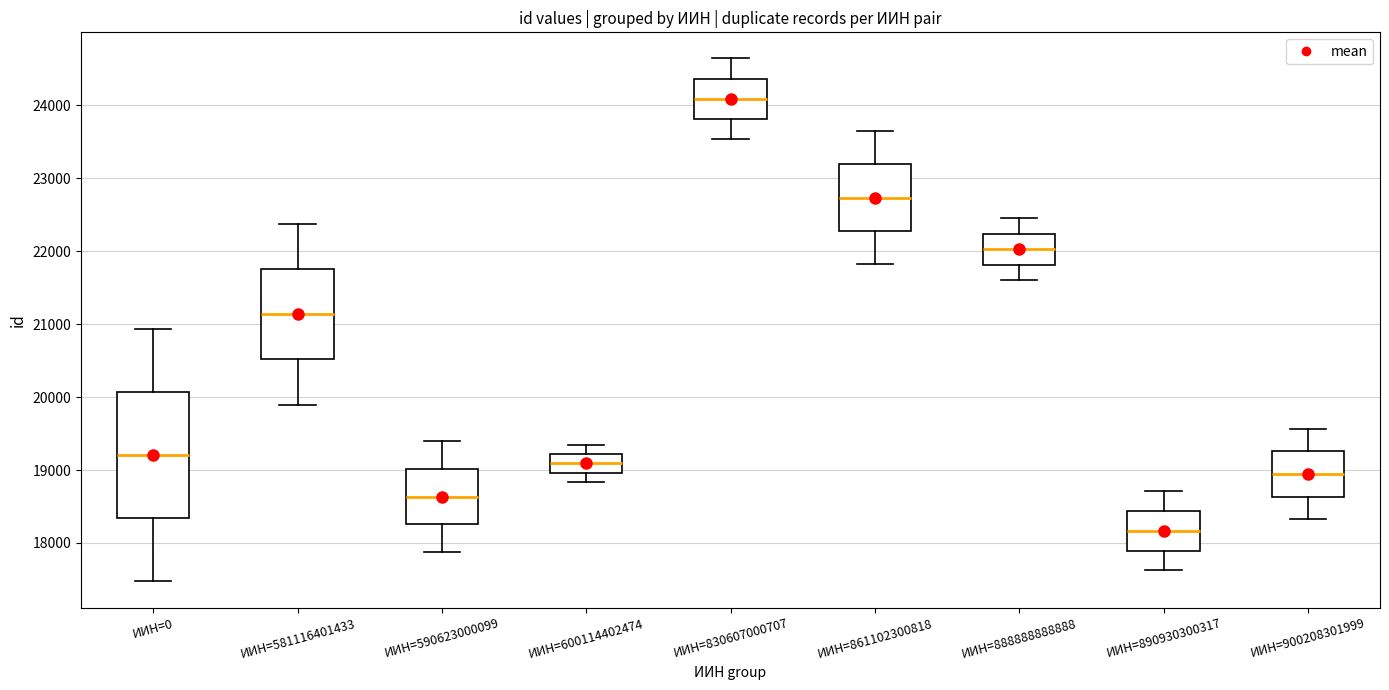

Which box's median line is the lowest?

ИИН=890930300317